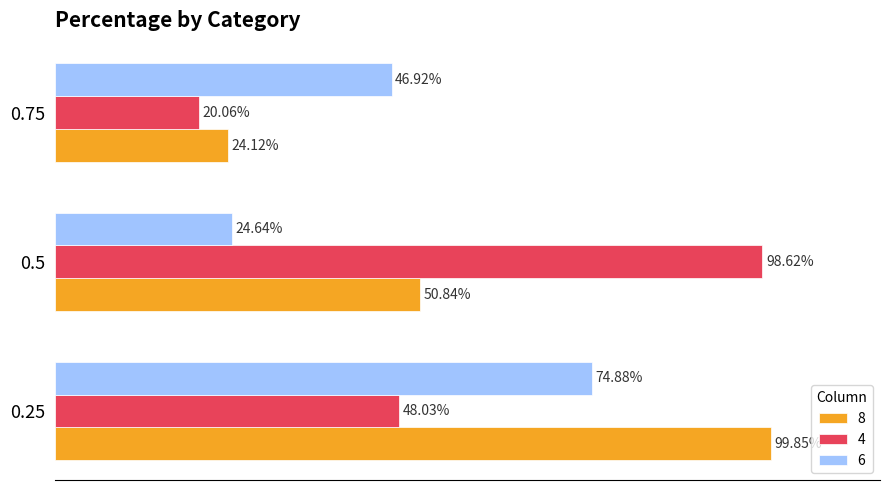

Rank the series by their average value, from highest to lowest.

8, 4, 6